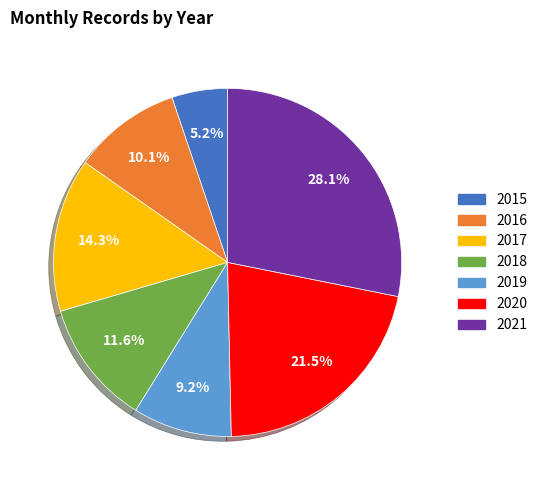

To the nearest percent, what is the combined percentage of 2017 and 2020?

36%